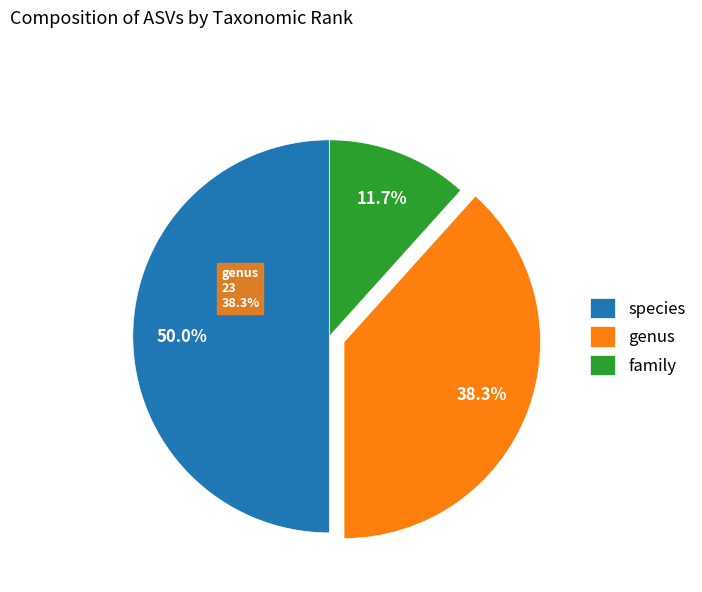

How many slices are in this pie chart?

3